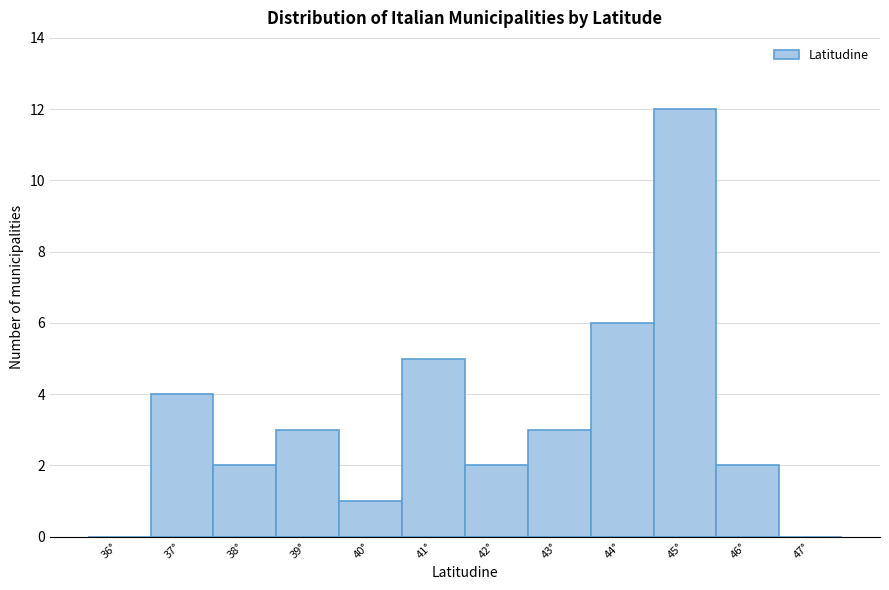

Reading left to right, extract all data points from this chart.

36°=0	37°=4	38°=2	39°=3	40°=1	41°=5	42°=2	43°=3	44°=6	45°=12	46°=2	47°=0